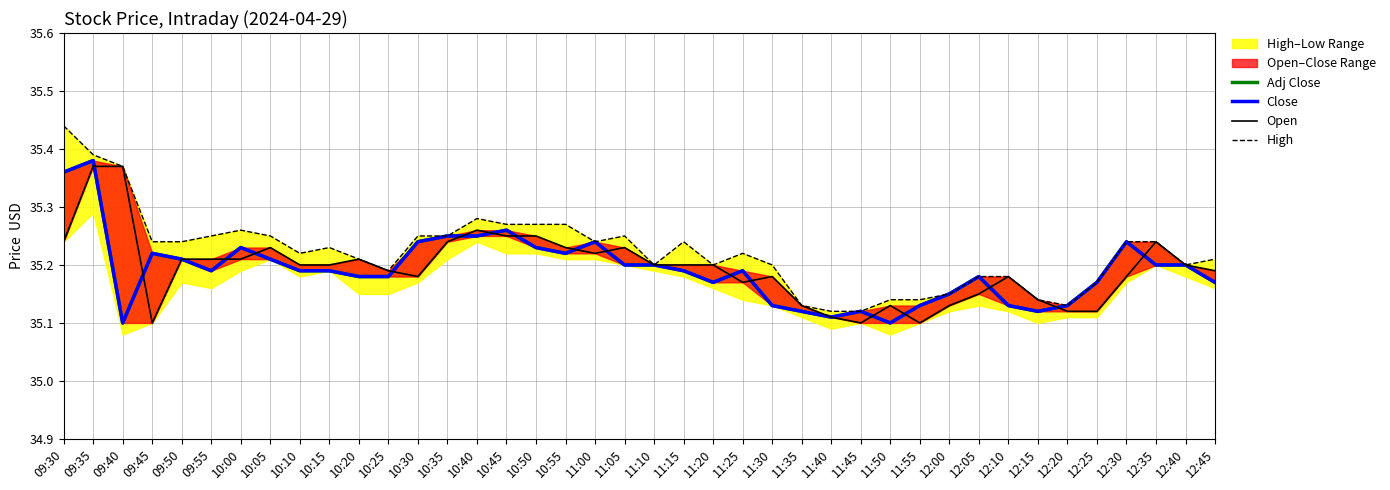

At which label is High closest to 35?

11:40